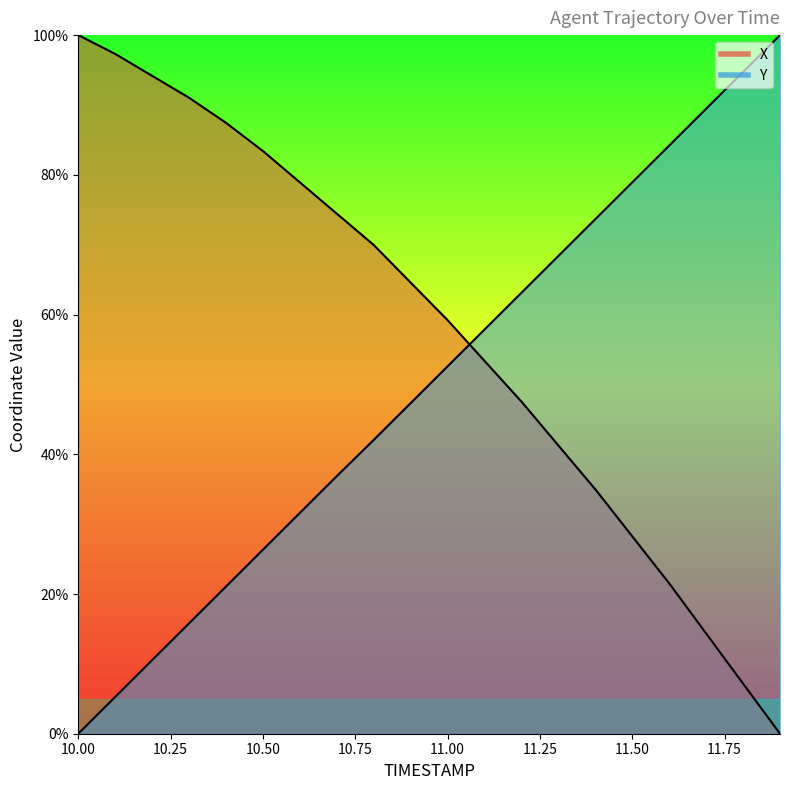

Which series has the largest total across all categories?

X